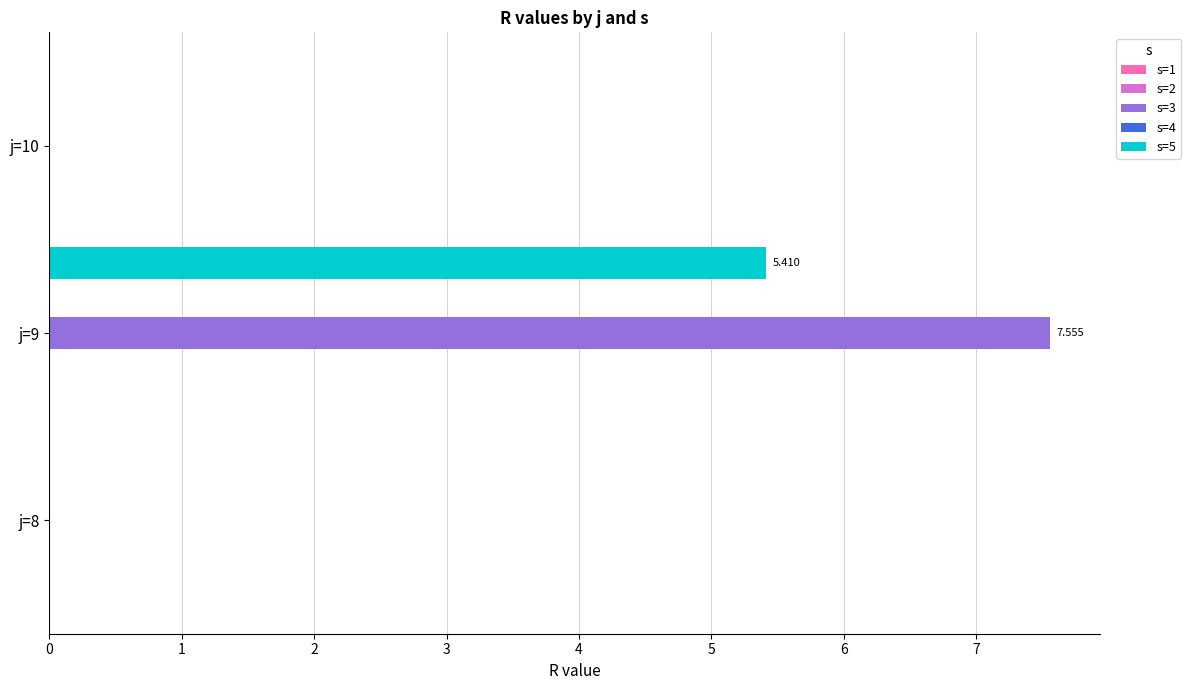

Is the value of s=3 at j=9 greater than the value of s=5 at j=8?

Yes